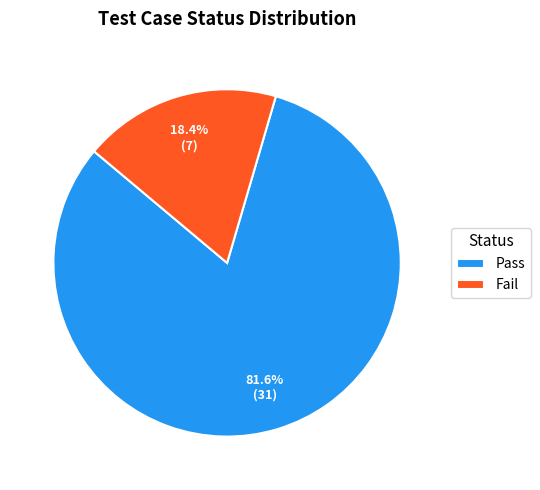

Which category has the biggest portion of the pie?

Pass